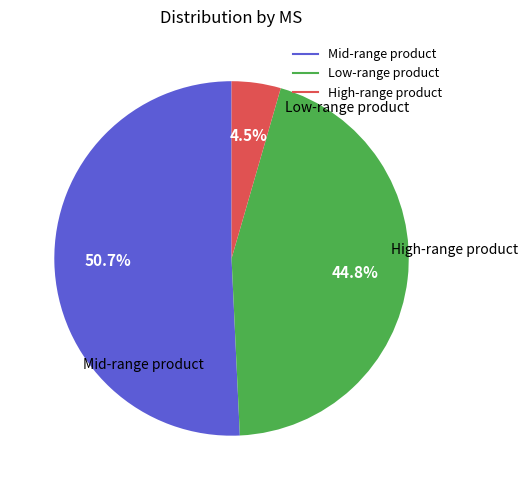

How many segments does this pie chart have?

3